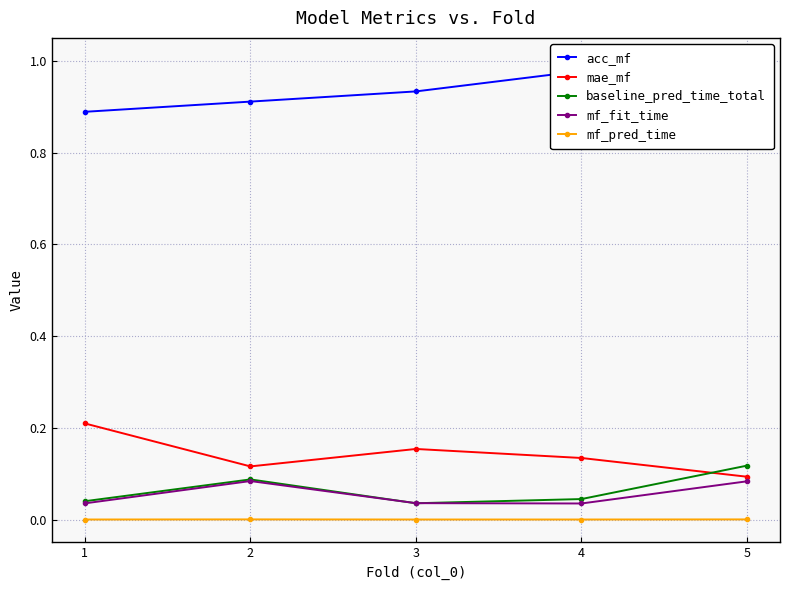

Reading left to right, transcribe all the data shown in this chart.

acc_mf: 1=0.9	2=0.9	3=0.9	4=1.0	5=1.0
mae_mf: 1=0.2	2=0.1	3=0.2	4=0.1	5=0.1
baseline_pred_time_total: 1=0.0	2=0.1	3=0.0	4=0.0	5=0.1
mf_fit_time: 1=0.0	2=0.1	3=0.0	4=0.0	5=0.1
mf_pred_time: 1=0.0	2=0.0	3=0.0	4=0.0	5=0.0